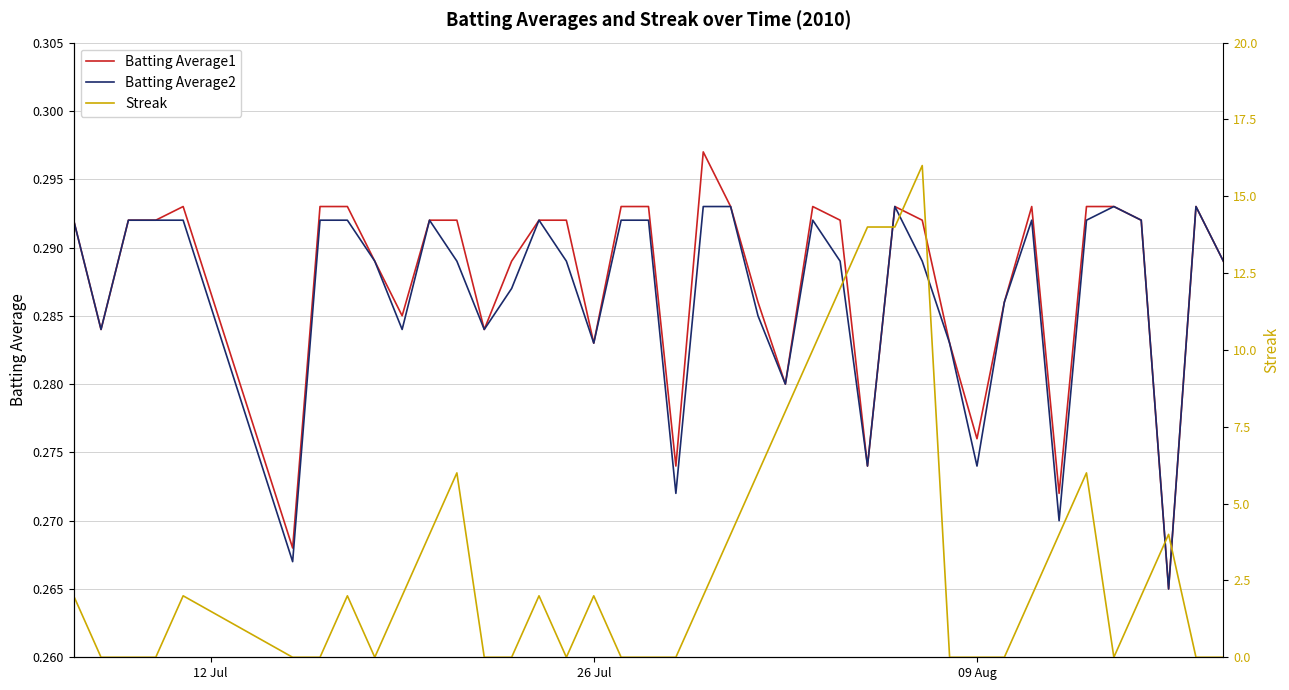

How many interior local peaks does the Batting Average1 series have?

6